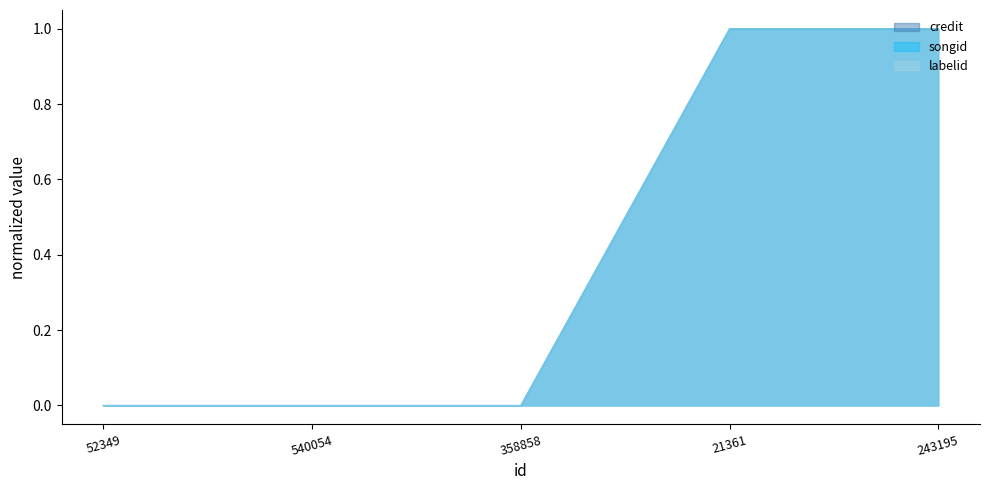

How many data points does each series have?

5